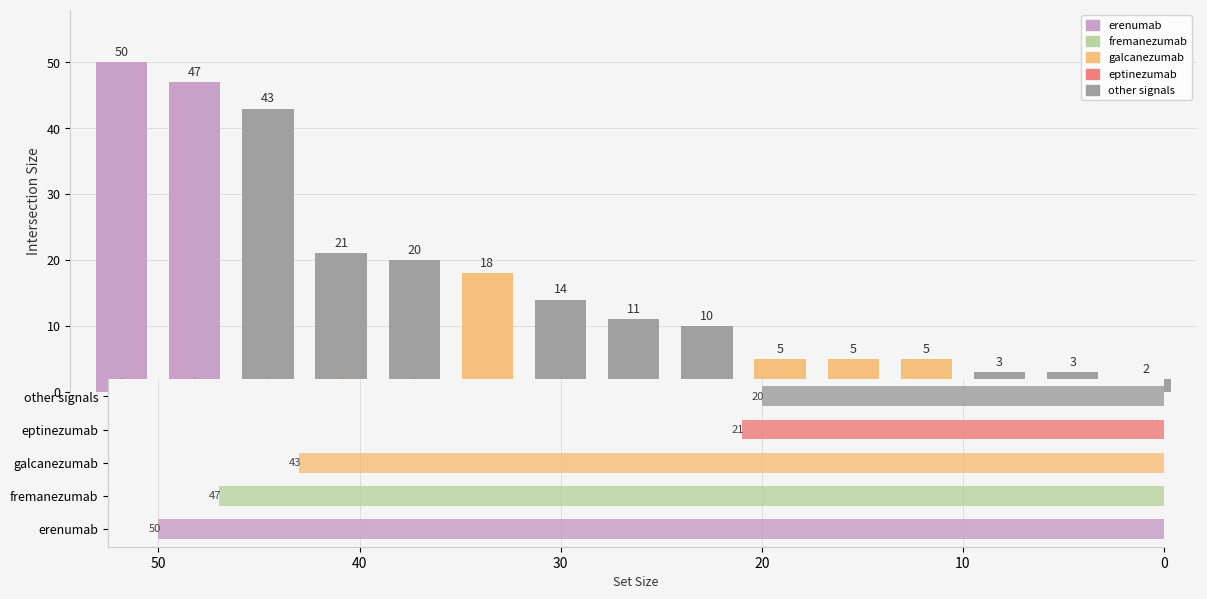

What is the greatest value displayed?

50